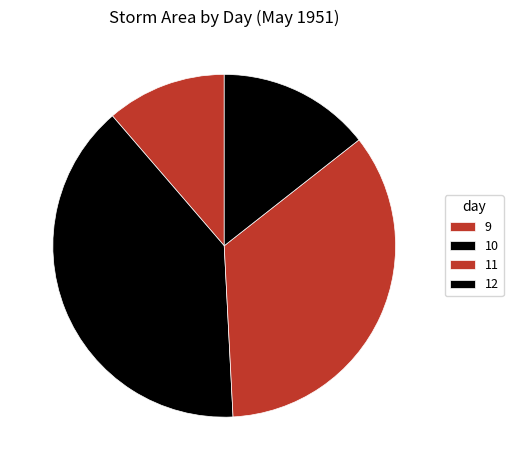

Is there a majority slice in this chart?

No